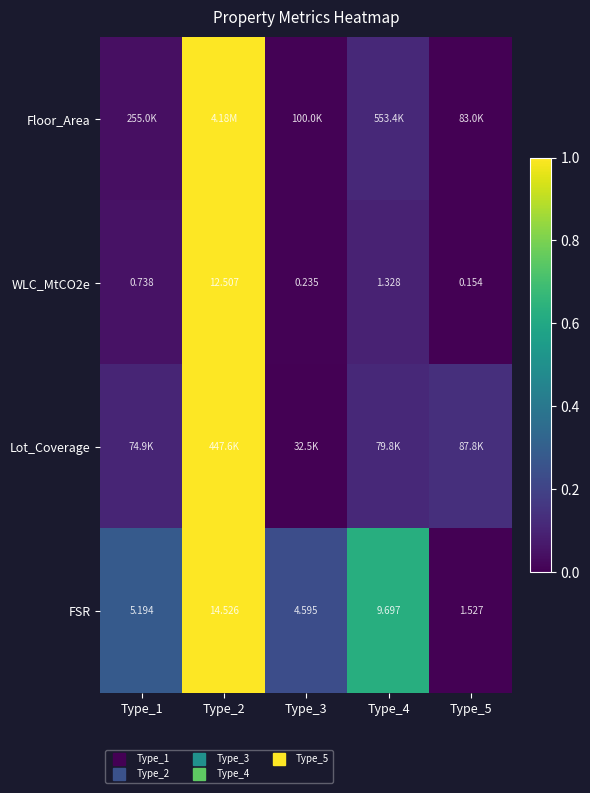

Between Type_1 and Type_2, which is larger?

Type_2